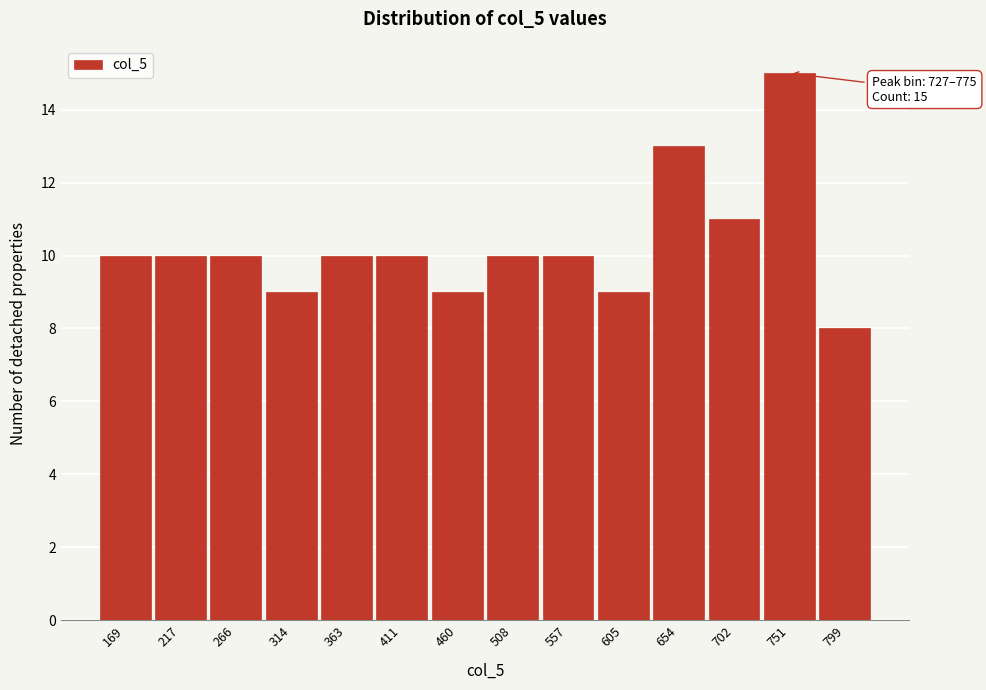

Which range on the x-axis has the tallest bar?

727.0 to 775.5